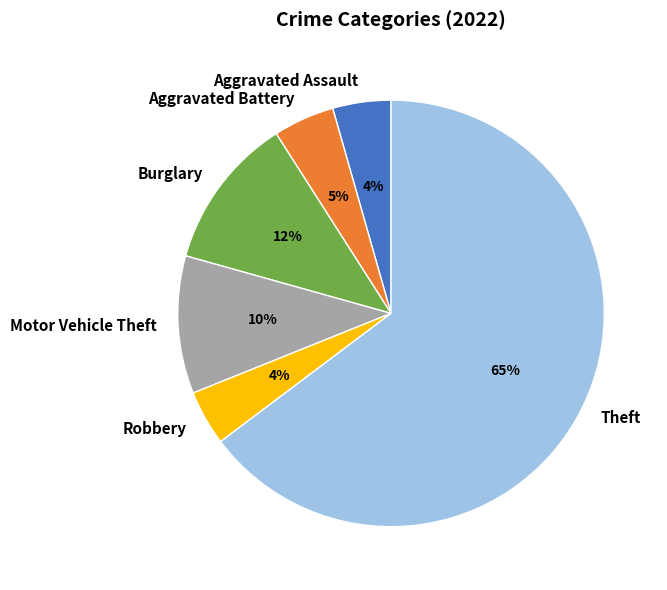

Which slice represents more than half of the pie?

Theft